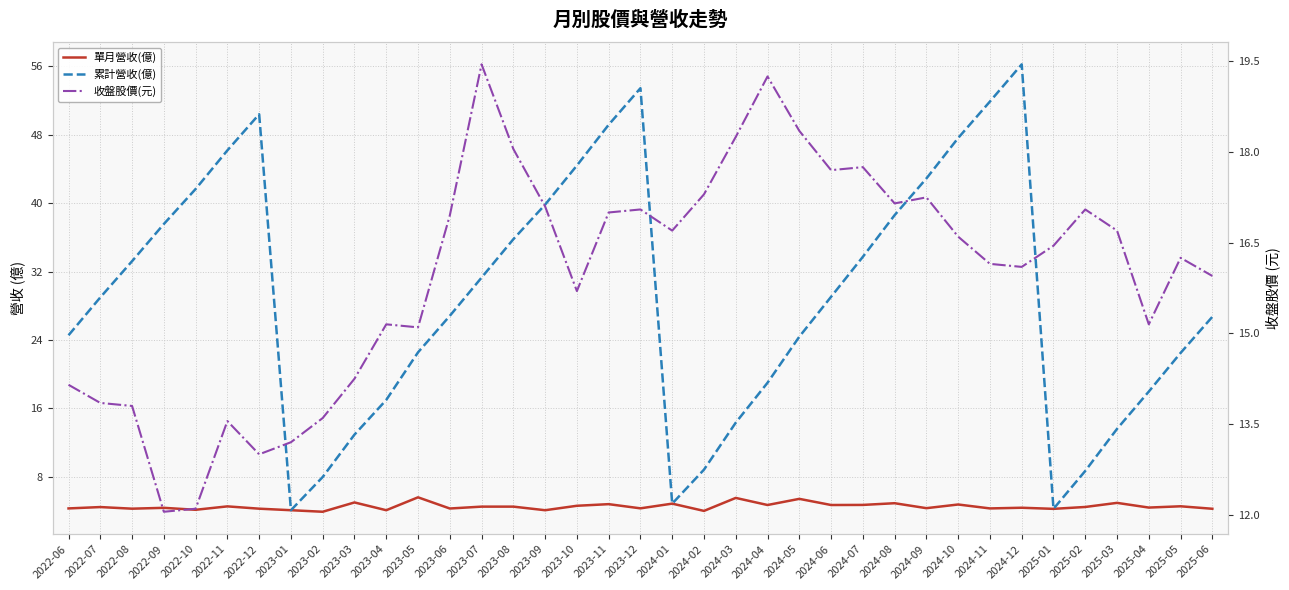

Rank the series at 2023-02 from lowest to highest value.

單月營收(億), 累計營收(億), 收盤股價(元)